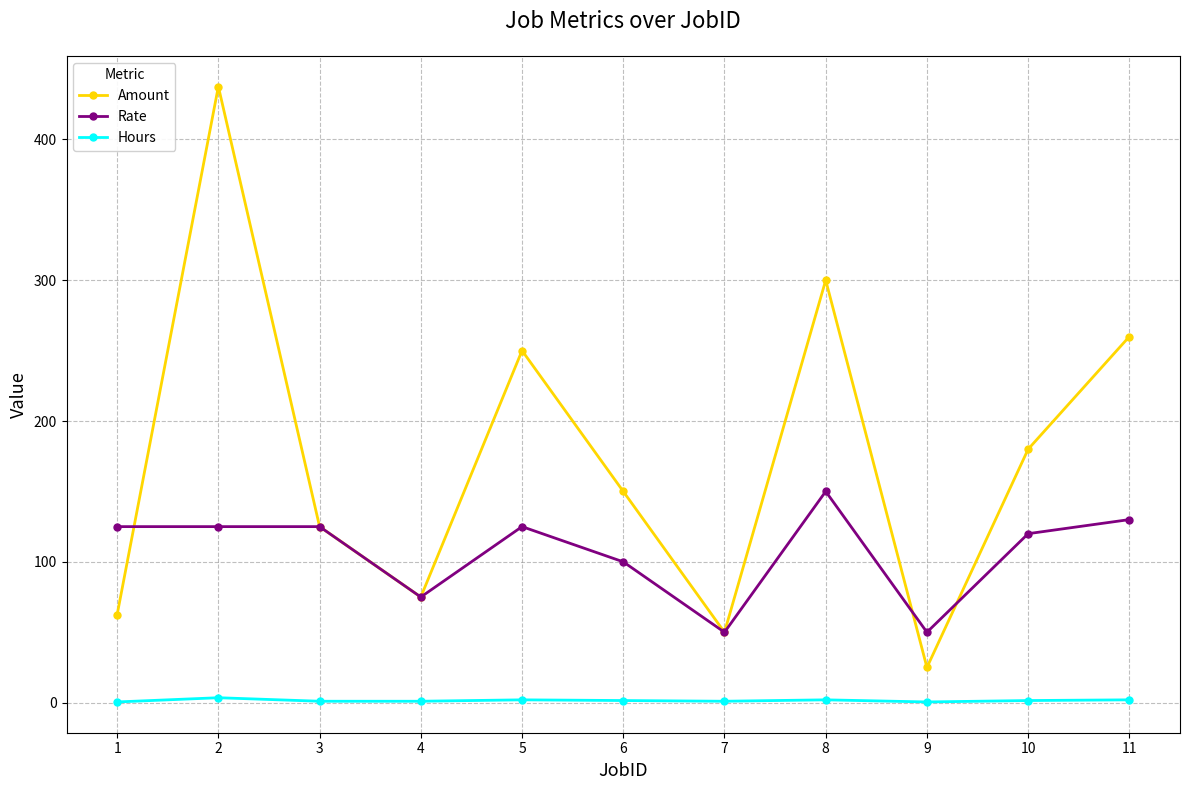

In Amount, how many points are lower than both neighbors (excluding endpoints)?

3